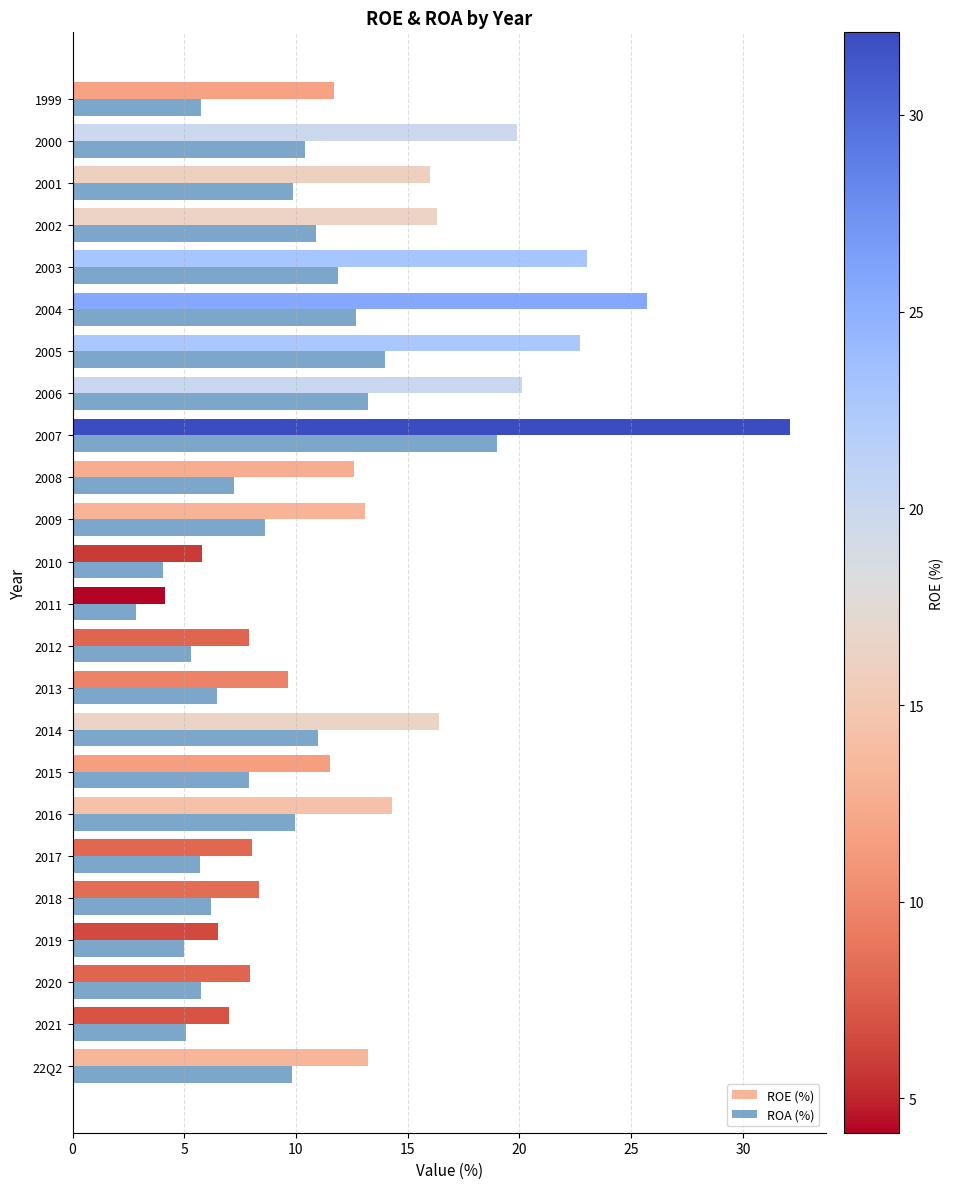

What is the difference between the maximum and second lowest values in the ROE (%) series?

26.3